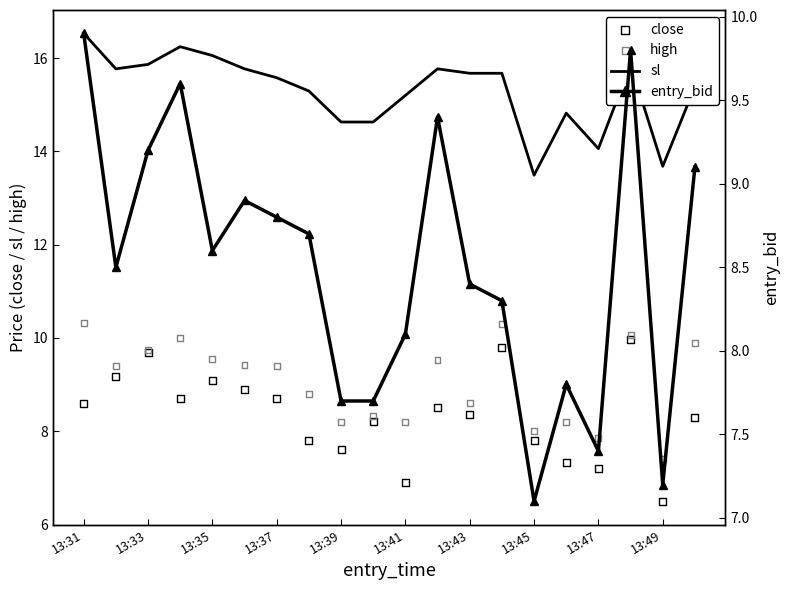

The value of sl at 13:45 is 22.0. True or false?

False